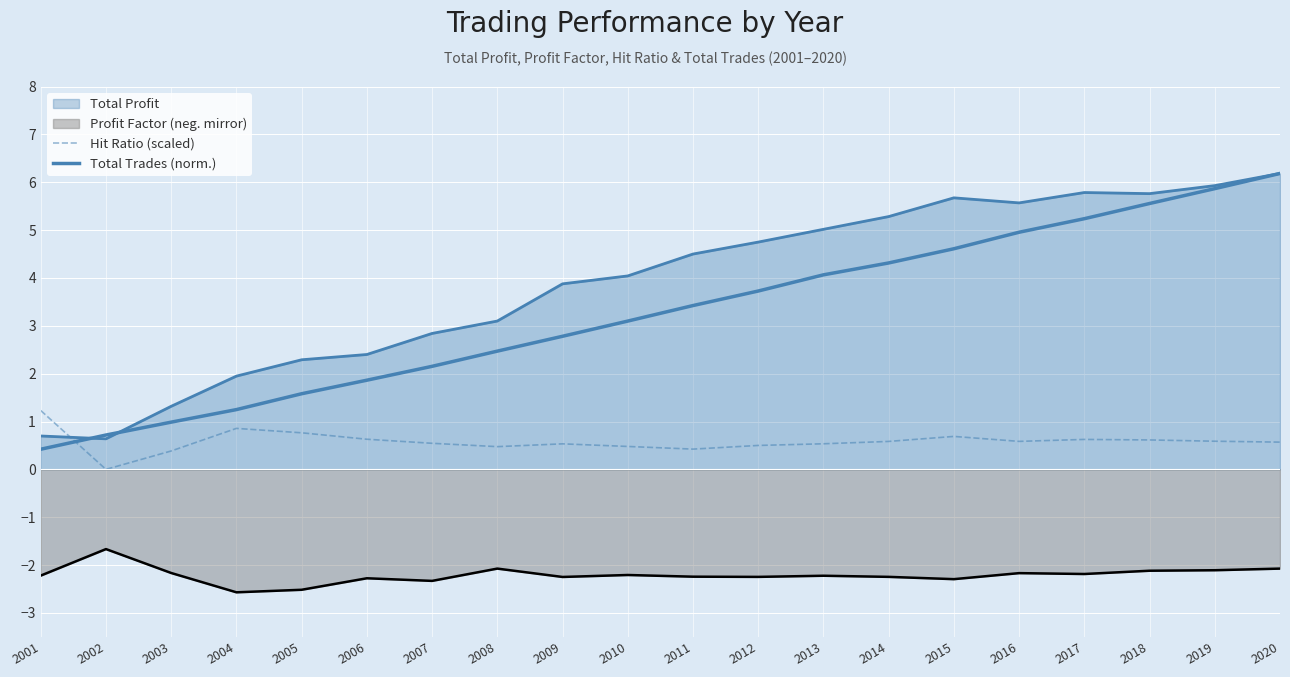

Count the Hit Ratio (scaled) values in the range 0 to 1.

19